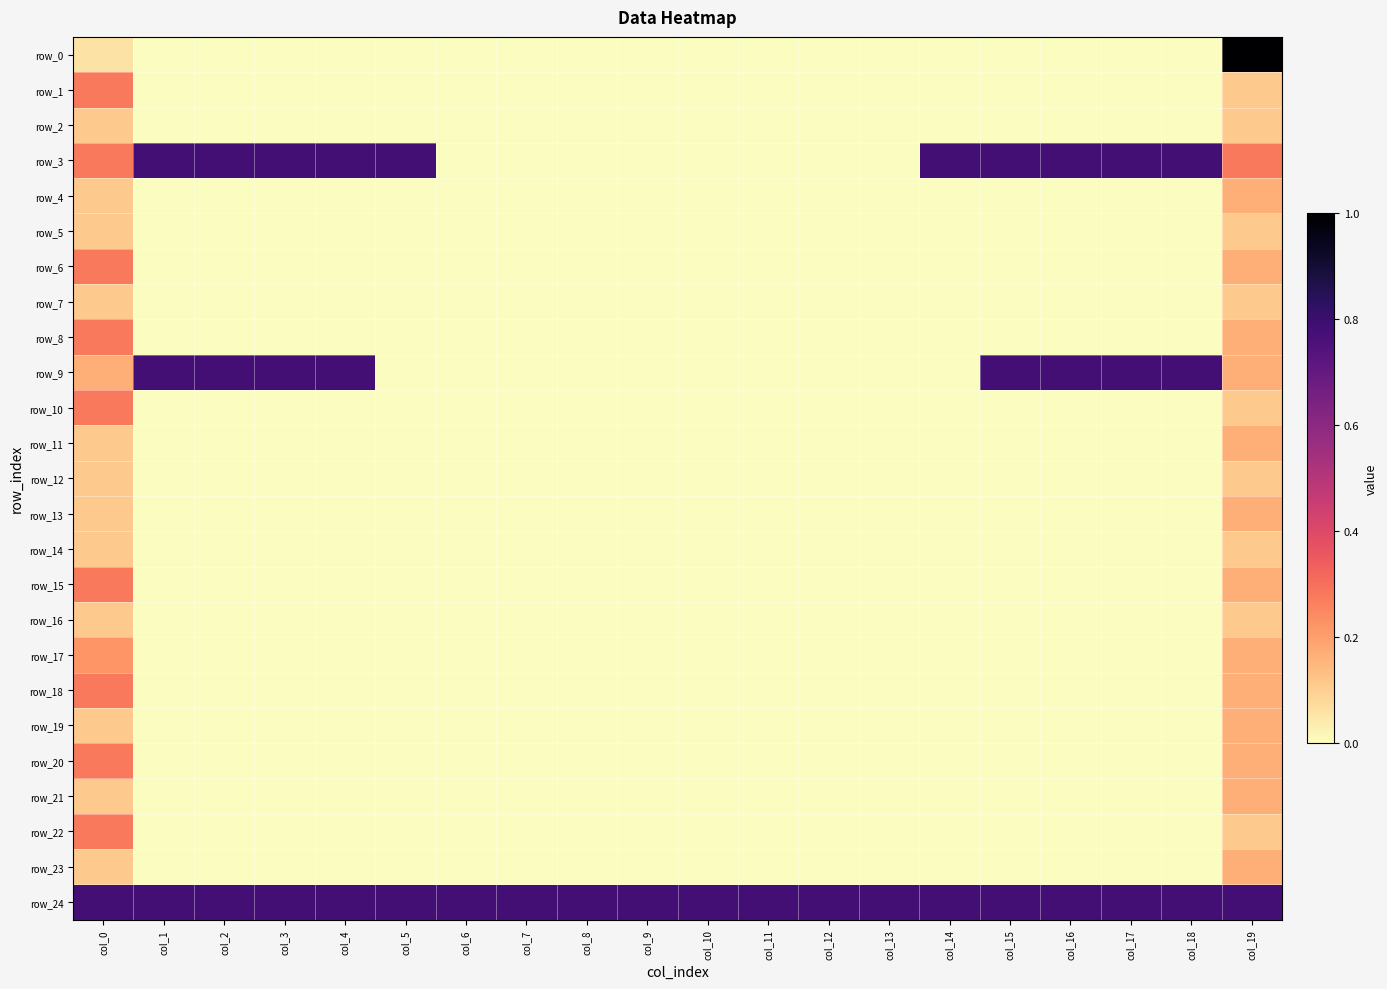

Which label corresponds to the smallest value in the chart?

col_1